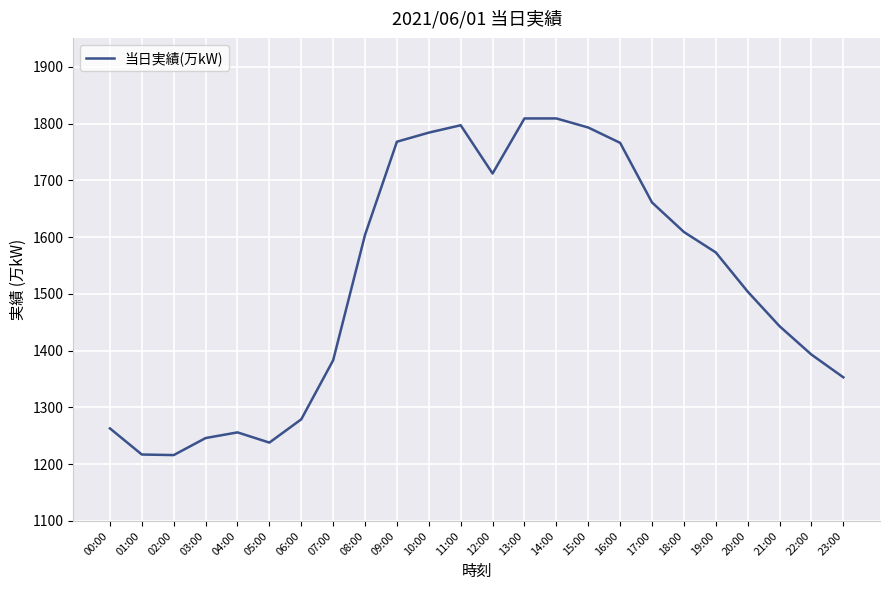

What is the maximum value shown in the chart?

1809